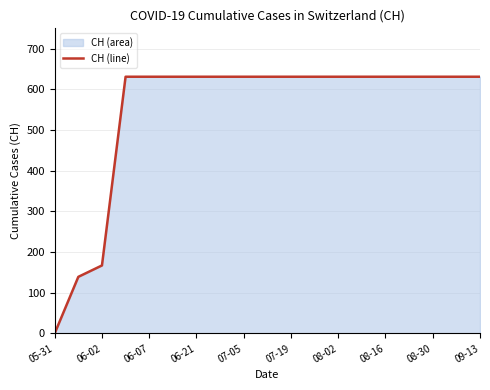

How many lines are shown in the chart?

1